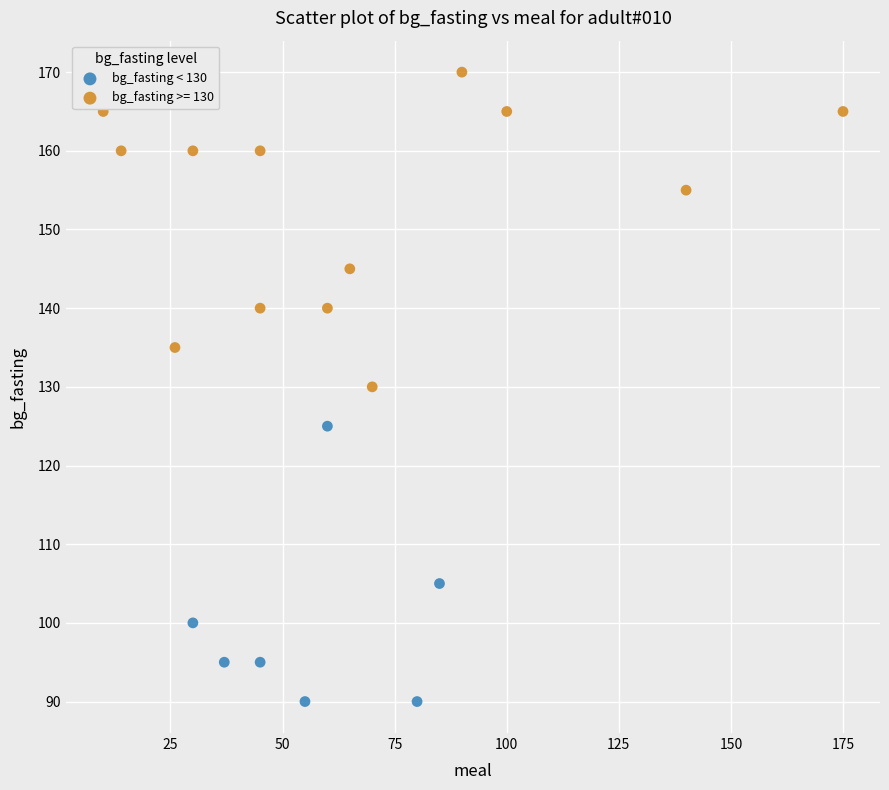

Which series contains the lowest Y value?

bg_fasting < 130